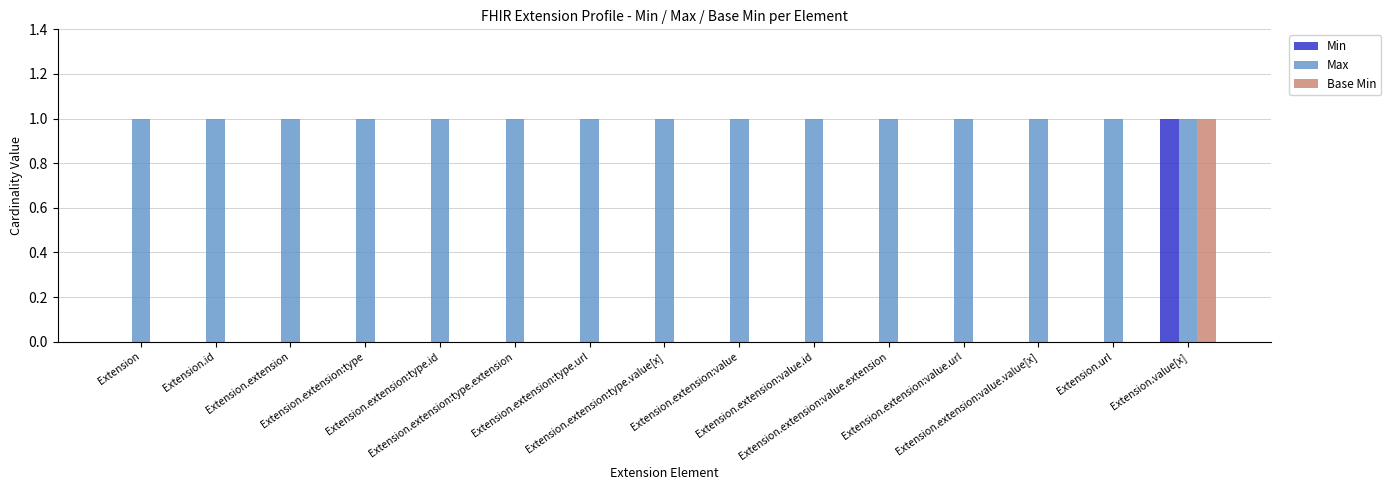

How many series are shown in this chart?

3